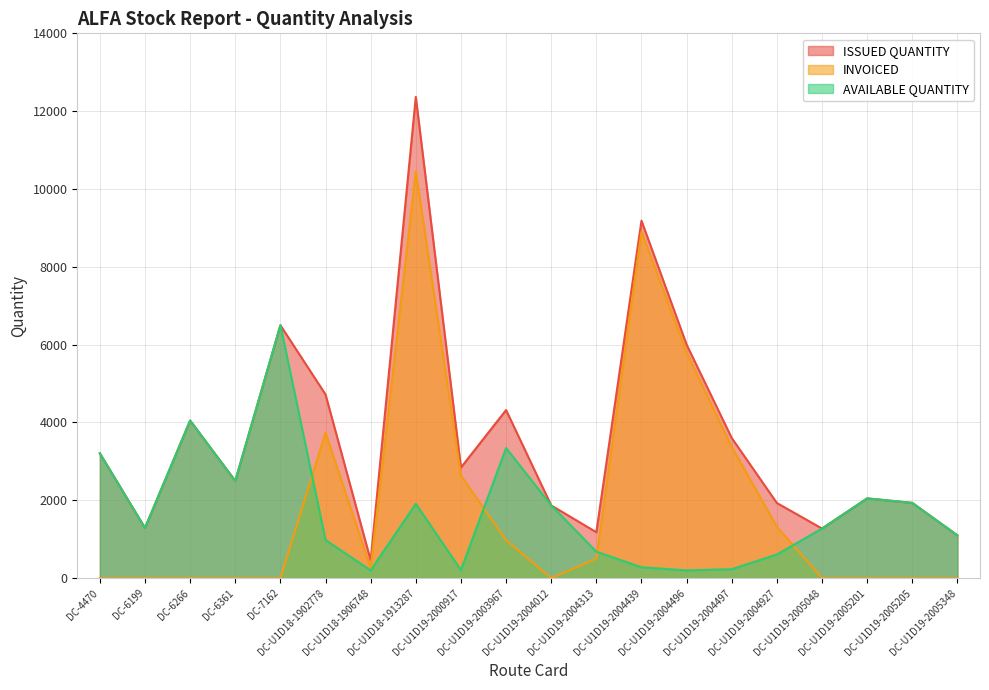

How many interior local peaks does the ISSUED QUANTITY series have?

6